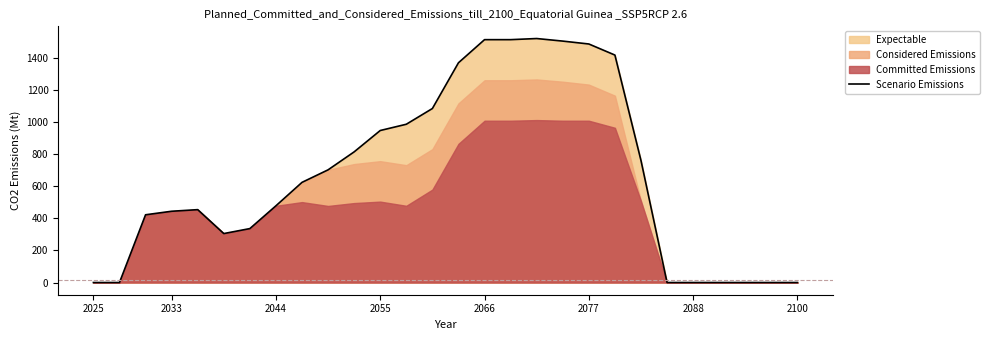

True or false: Scenario Emissions has a value of -672 at 2025.

False